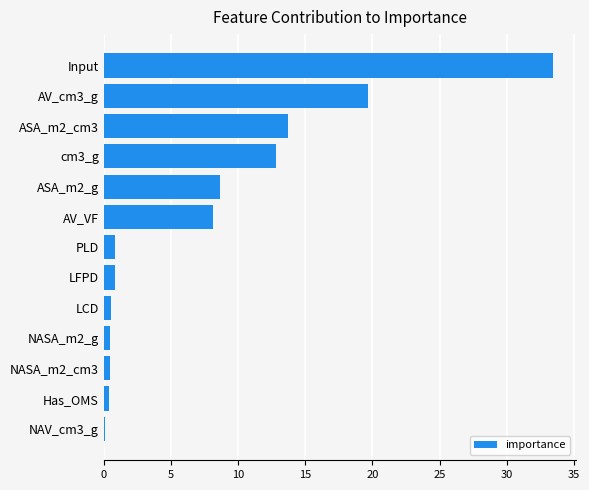

True or false: the data shows 0.8 at LFPD.

True